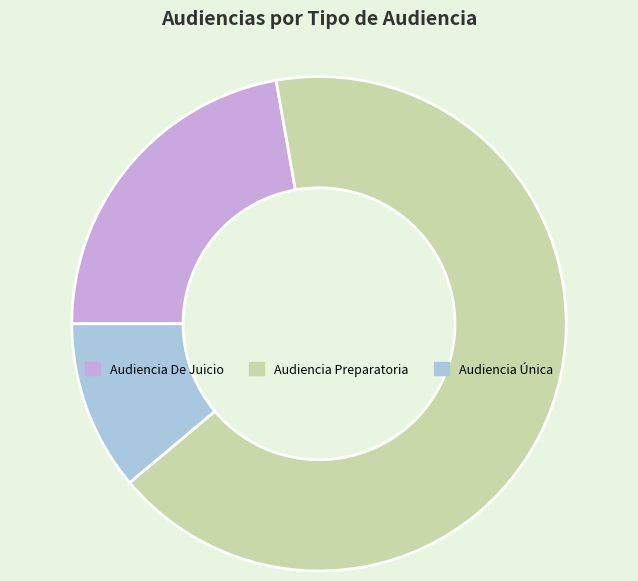

Which category accounts for the majority?

Audiencia Preparatoria